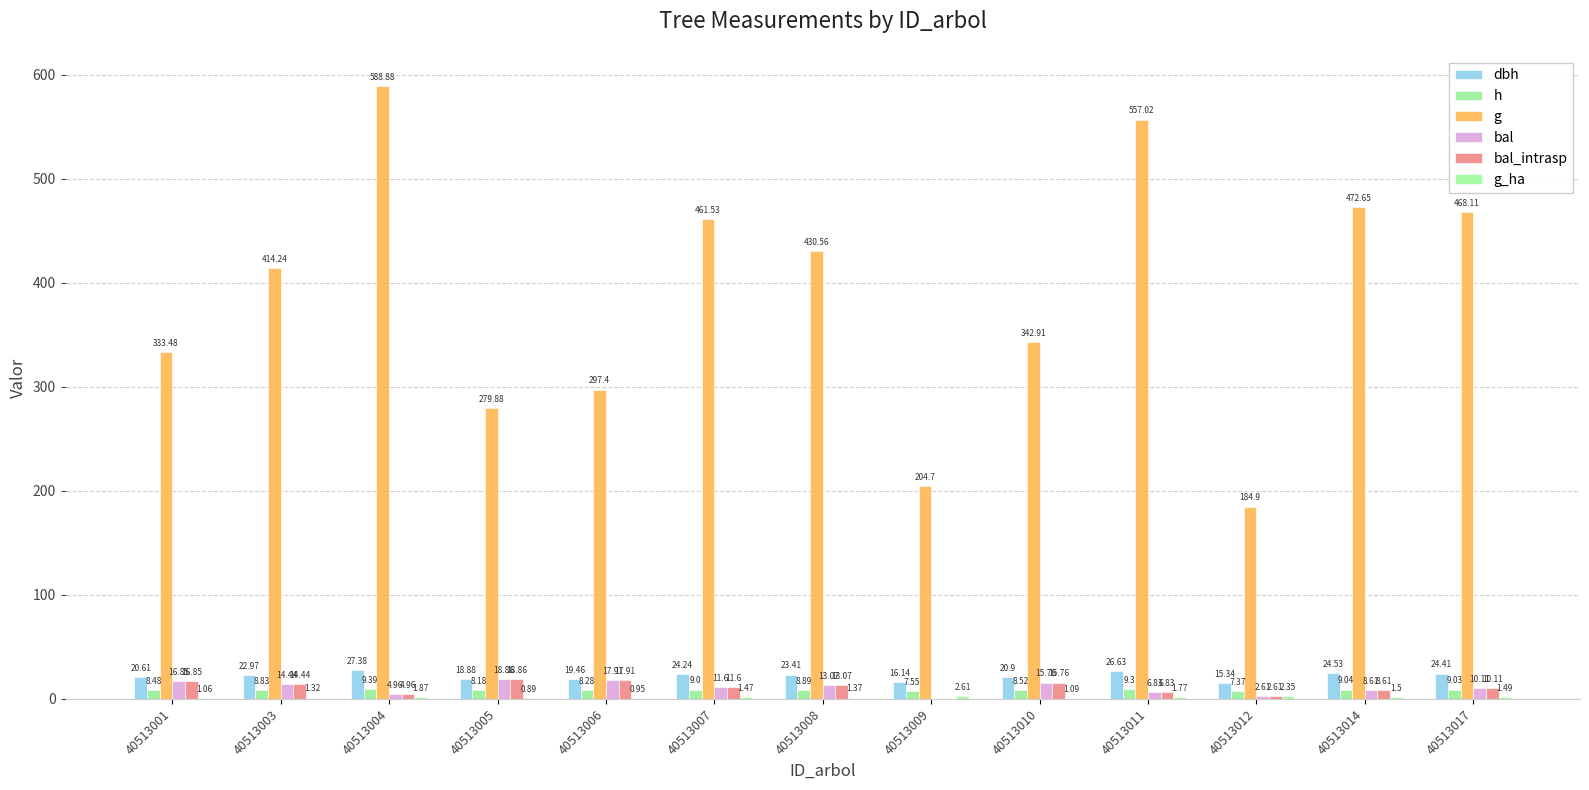

What is the value of the bal_intrasp bar at the 7th from the left?

13.1